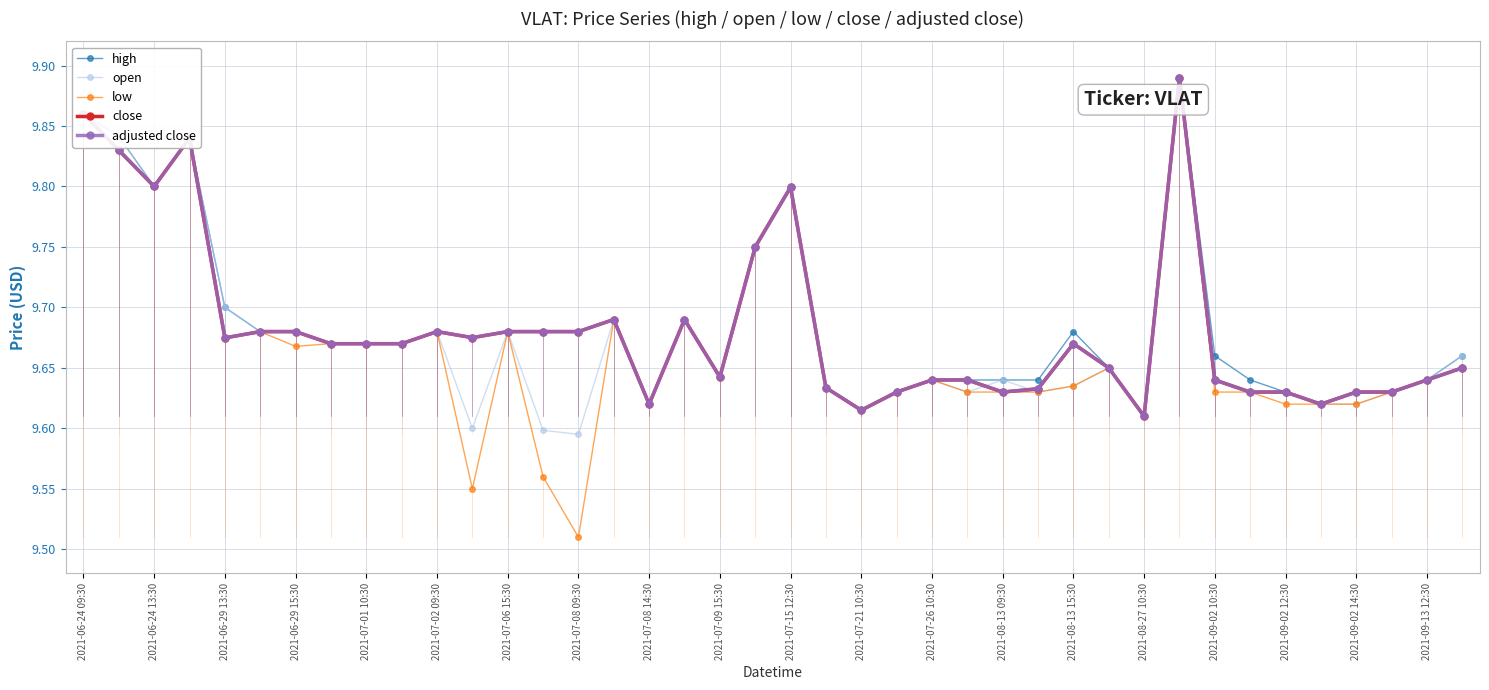

Which series has the largest range (max minus min)?

low